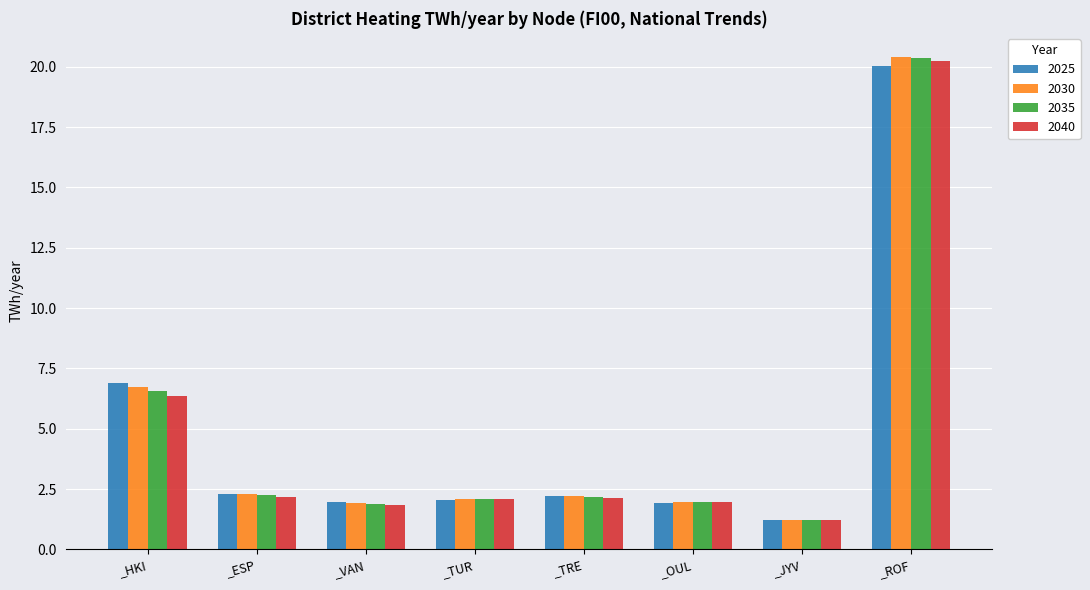

Is it true that 2040 equals 10.1 at _HKI?

False